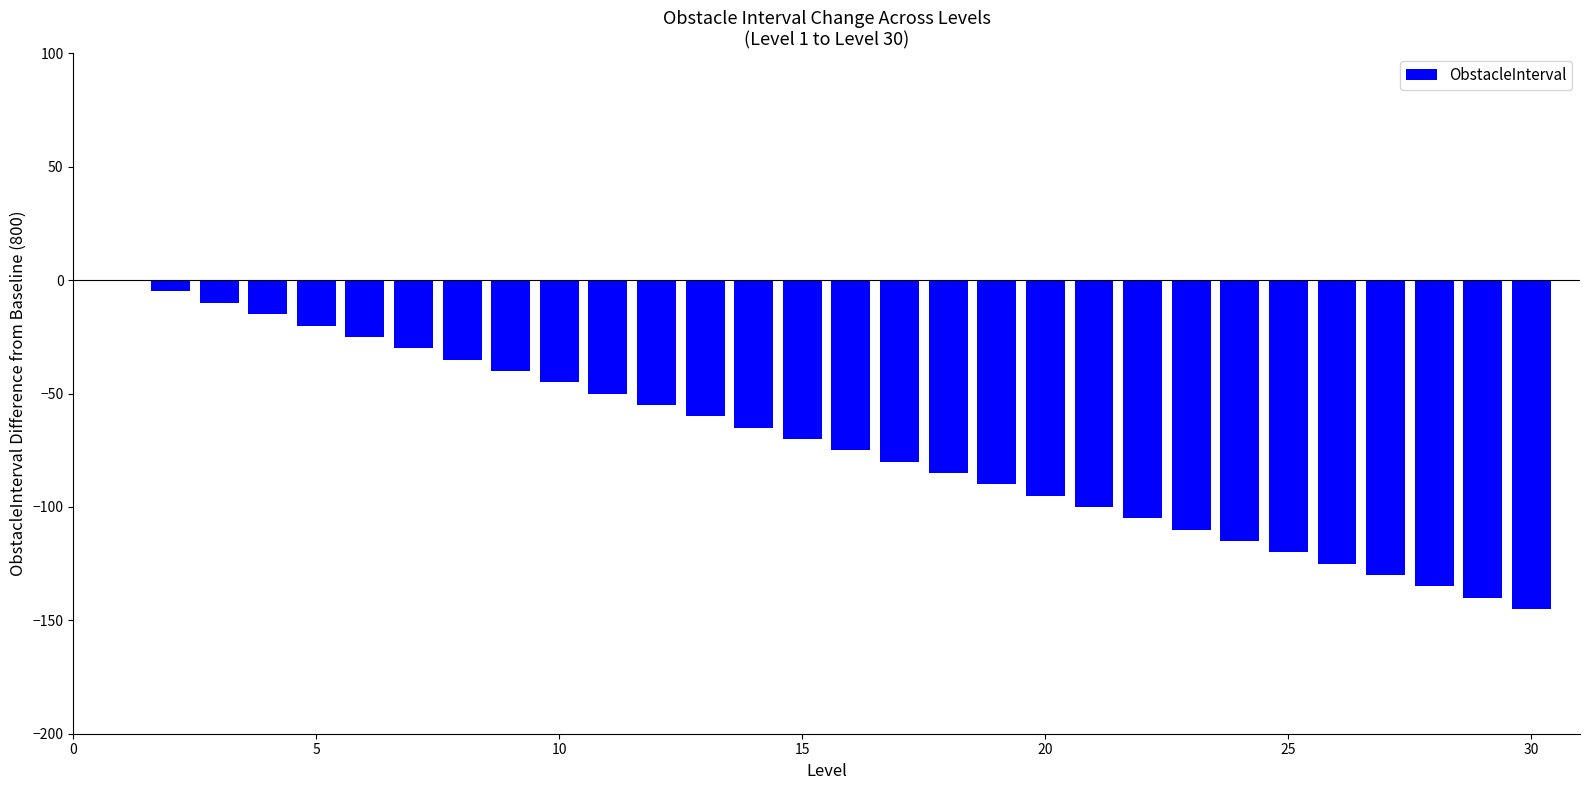

How many series are shown in this chart?

1